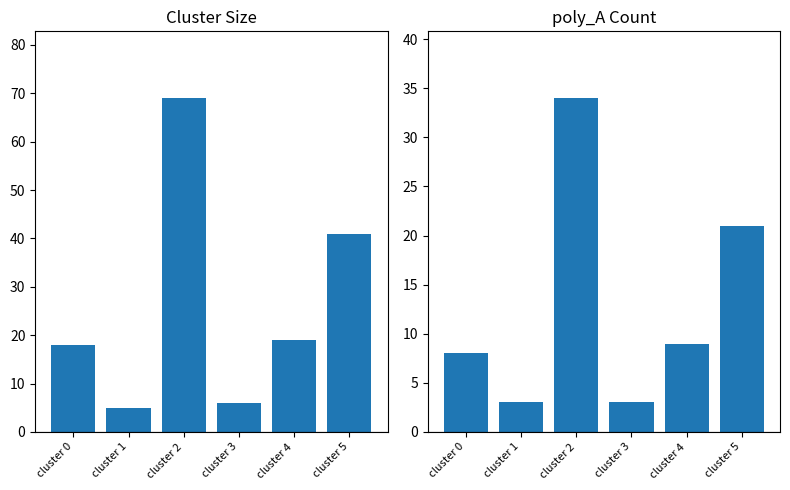

List the series in order of their peak value, lowest first.

poly_A, Size